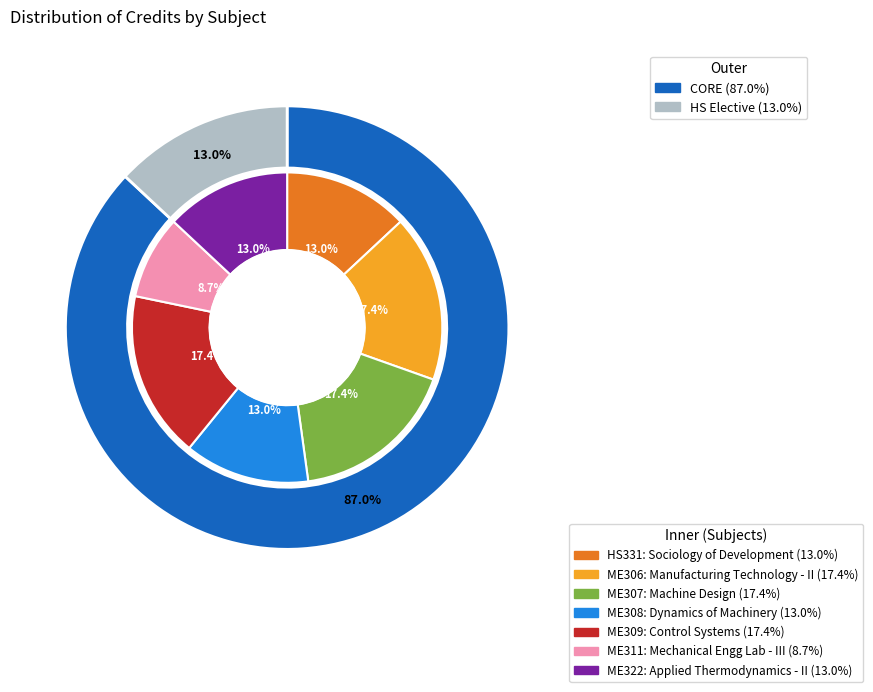

What percentage is the ME311 slice, to the nearest percent?

9%